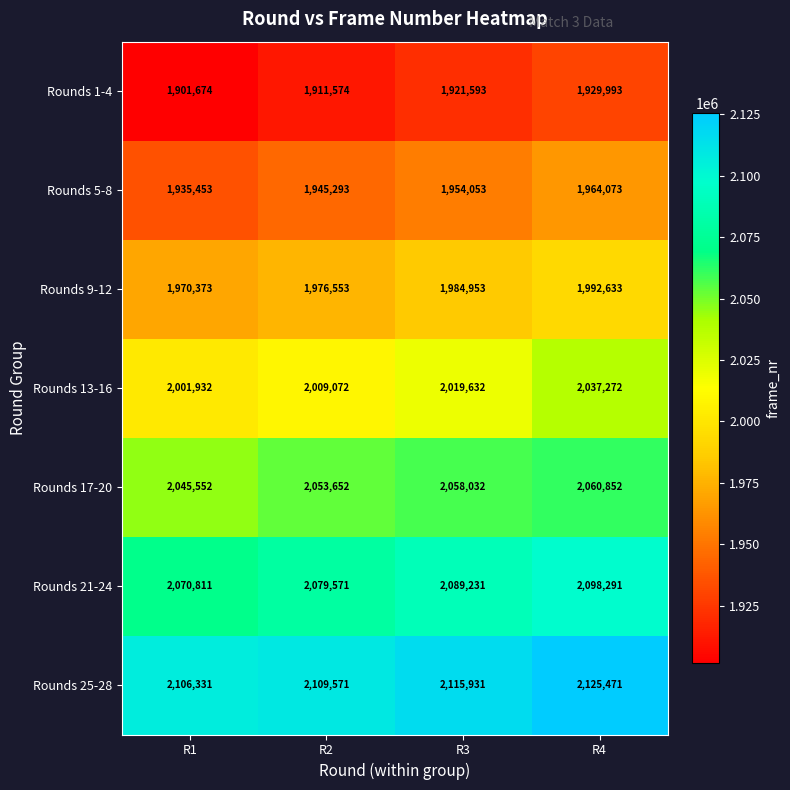

What is the maximum value shown in the chart?

2125471